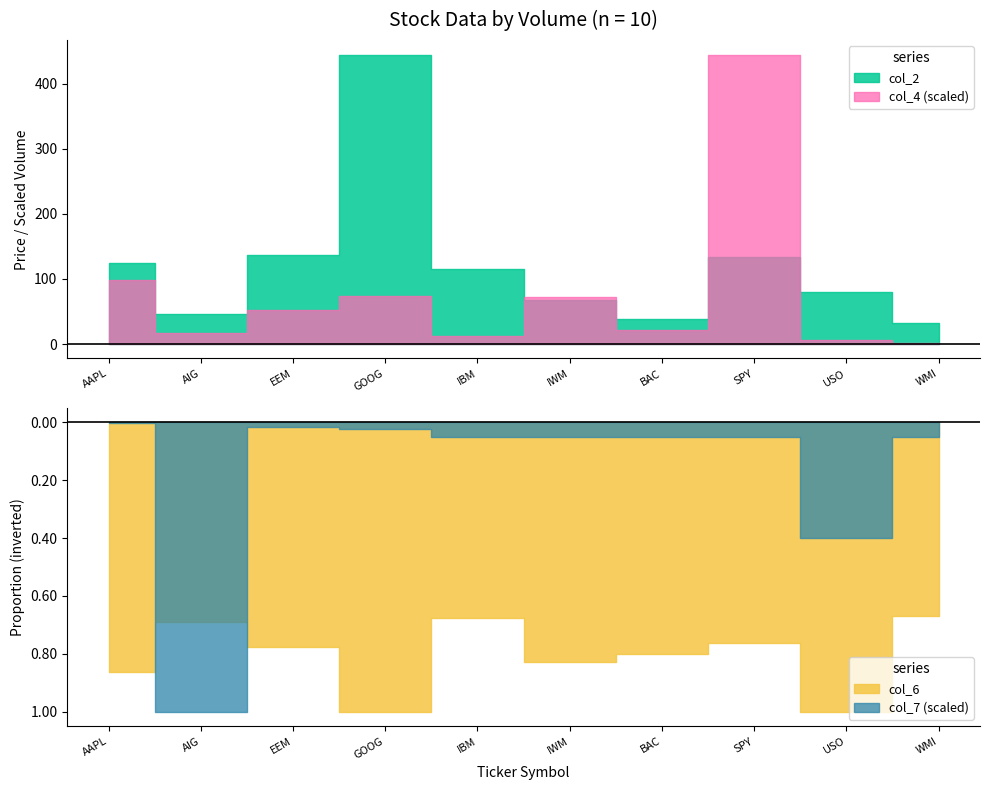

True or false: col_4 has a value of 2844594419.9 at IWM.

False